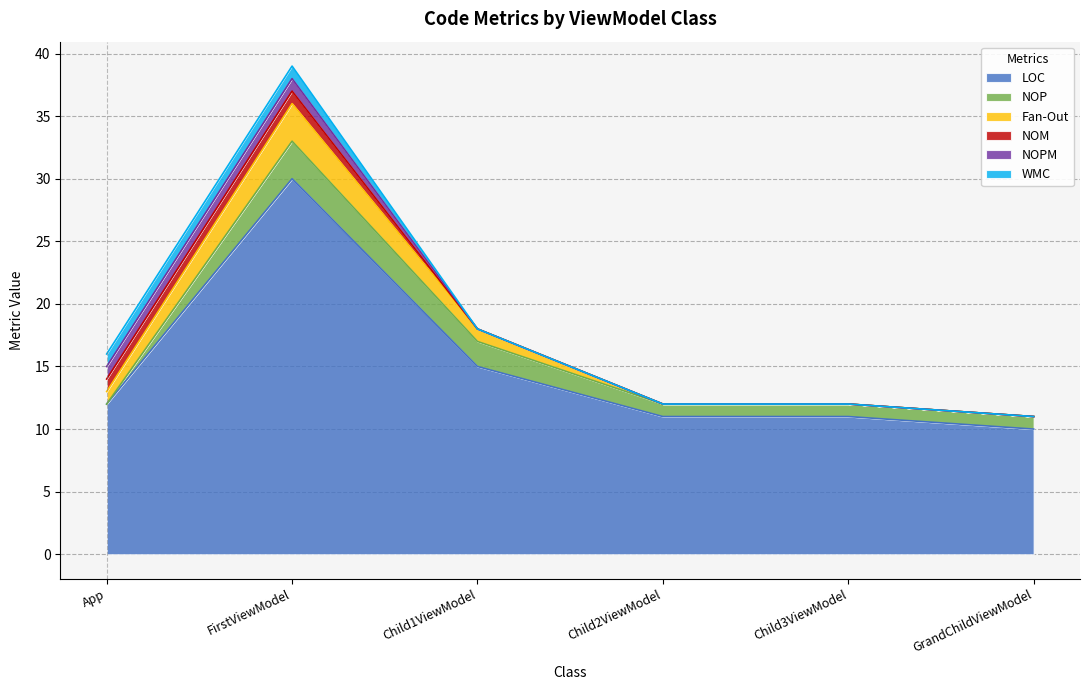

Rank the series at Child3ViewModel from highest to lowest value.

LOC, NOP, Fan-Out, NOM, NOPM, WMC